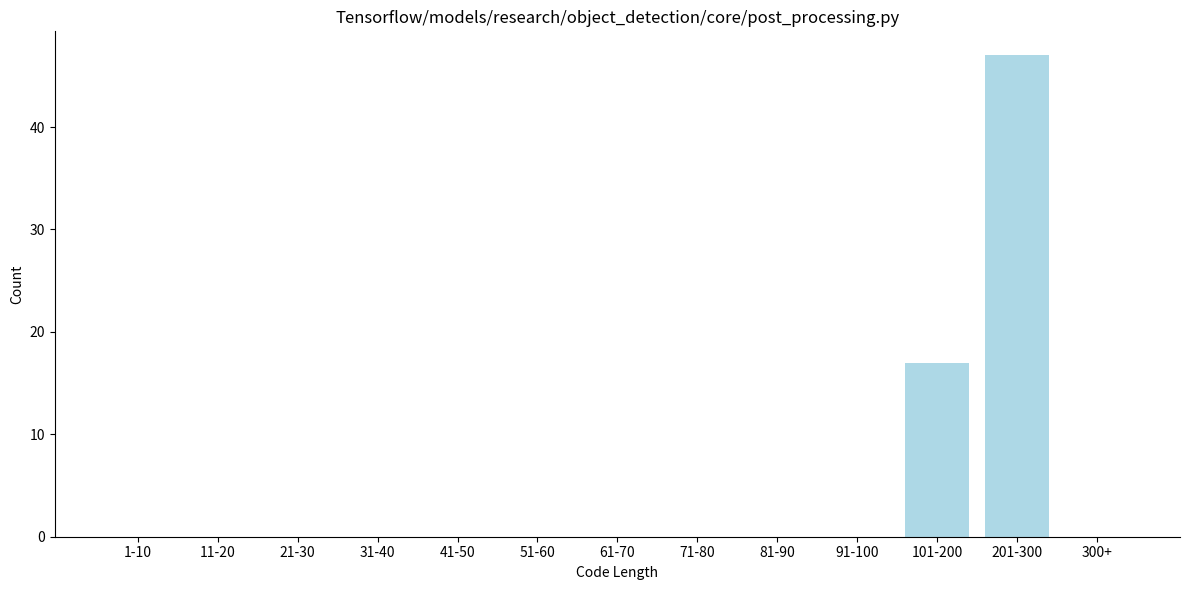

Reading left to right, extract all data points from this chart.

1-10=0	11-20=0	21-30=0	31-40=0	41-50=0	51-60=0	61-70=0	71-80=0	81-90=0	91-100=0	101-200=17	201-300=47	300+=0